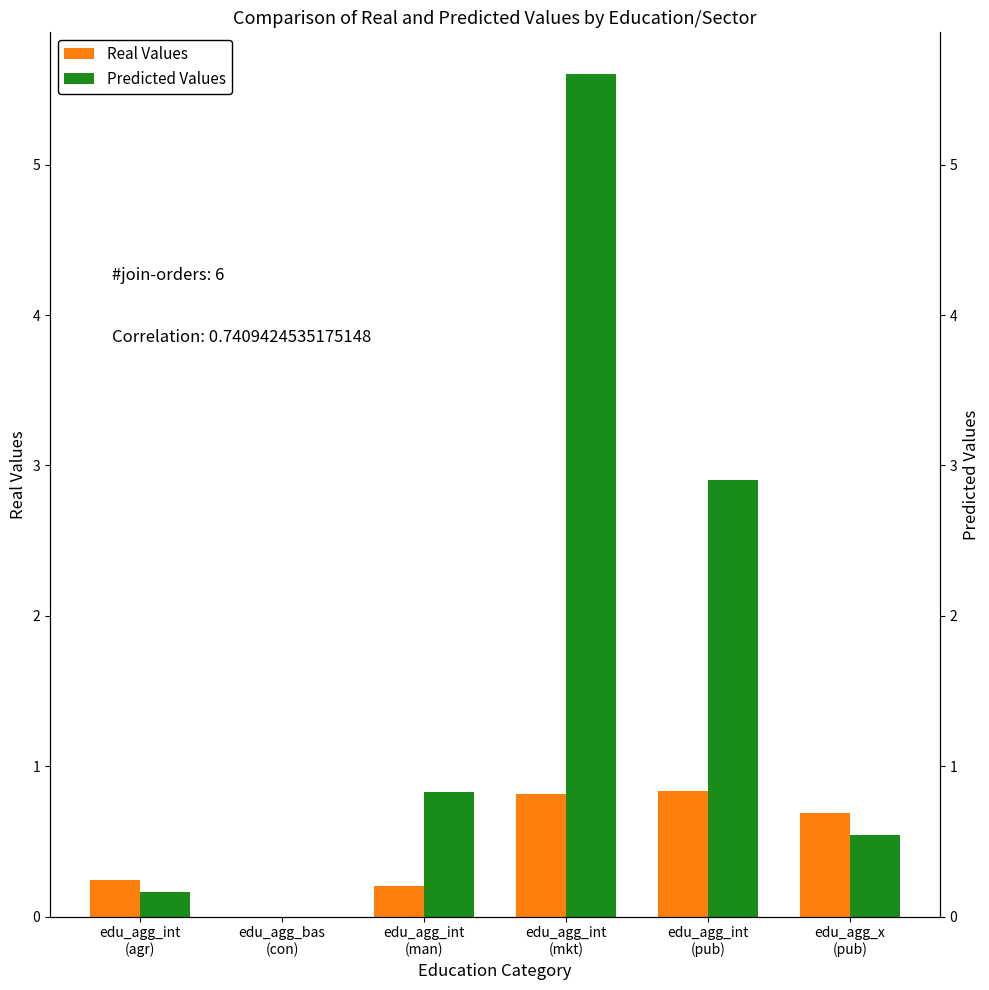

What are all the series names shown in the legend?

Real Values, Predicted Values